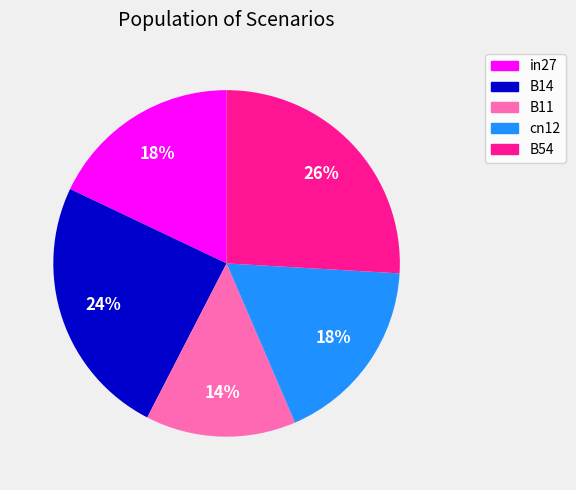

Is B11 the majority of the pie?

No